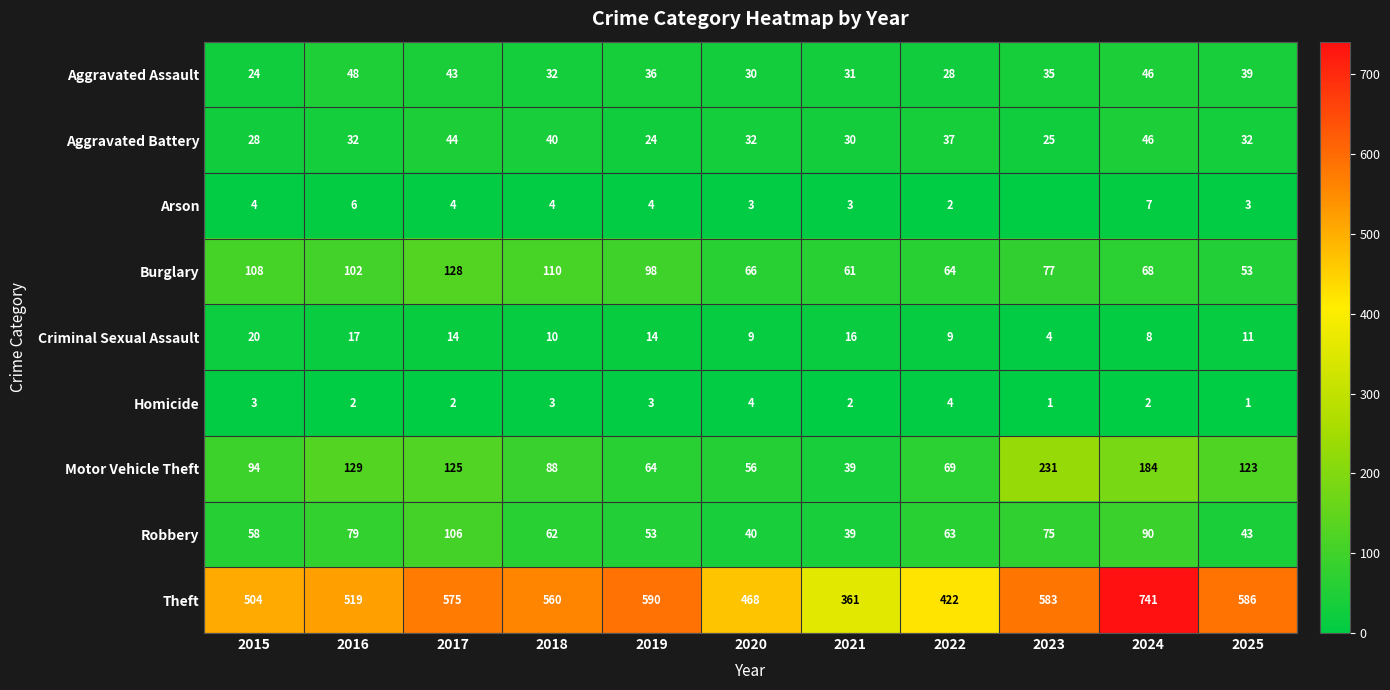

Is the value of Aggravated Assault at 2017 greater than the value of Criminal Sexual Assault at 2025?

Yes